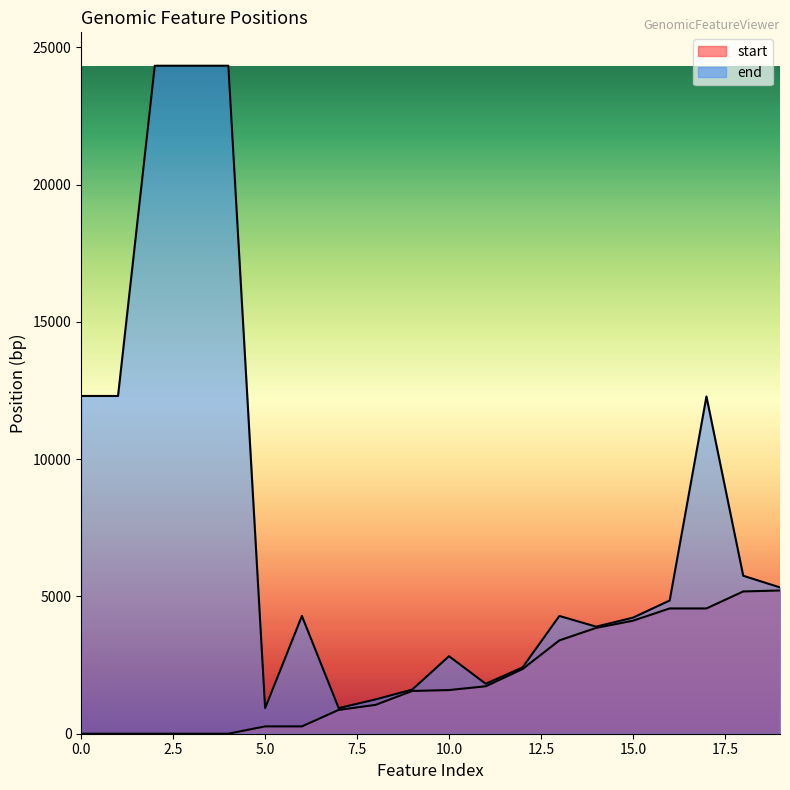

In end, how many points are higher than both neighbors (excluding endpoints)?

4